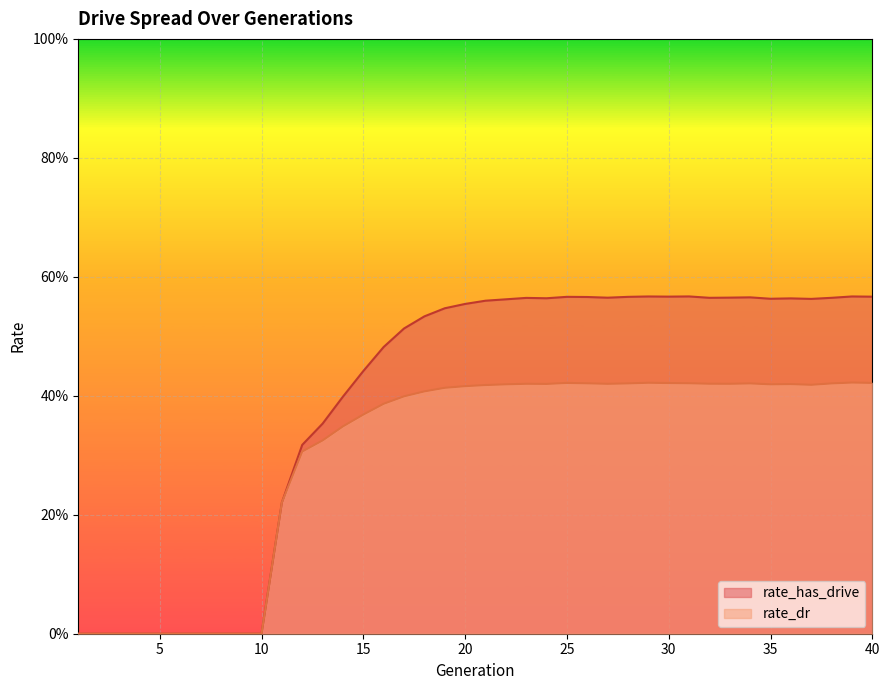

Does the chart display data point markers on the line(s)?

No